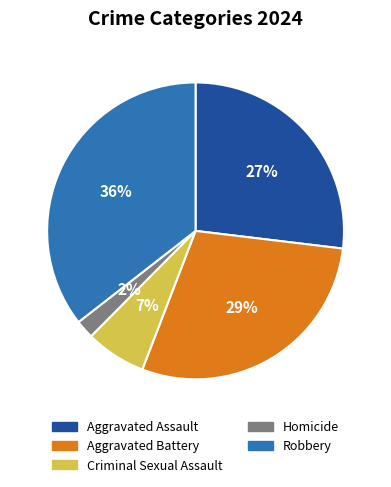

Is the sum of Aggravated Assault and Homicide greater than half?

No